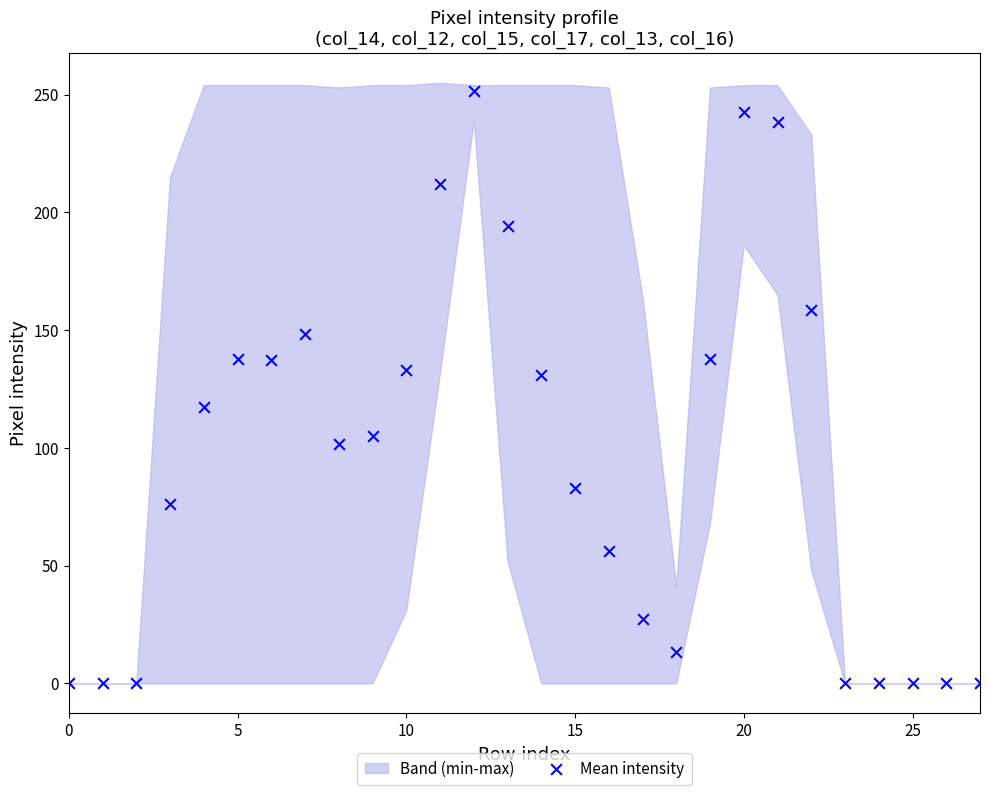

What is the range of Y values (max minus min)?

251.5